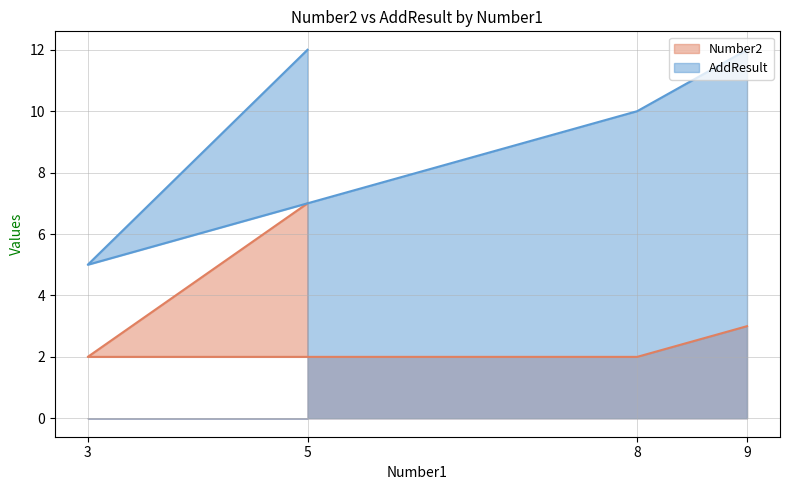

Does the chart display data point markers on the line(s)?

No